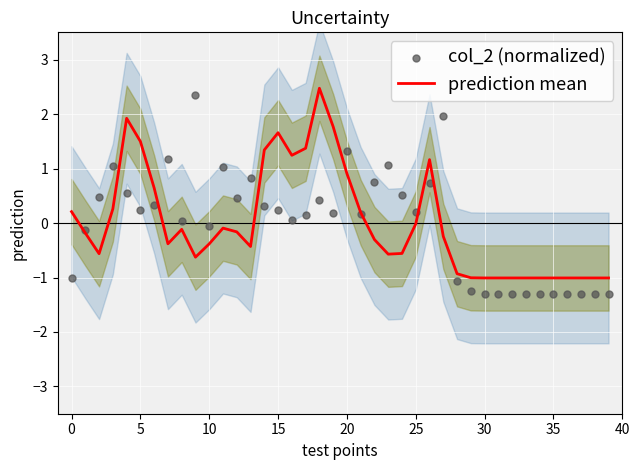

What is the total value across all series at 20?

1.7